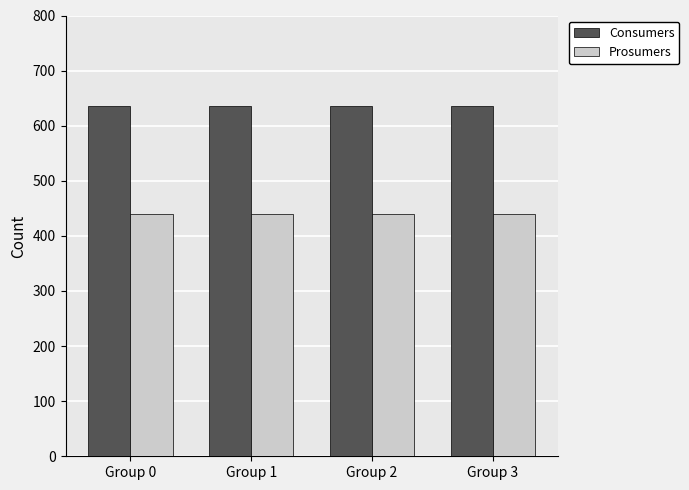

True or false: Consumers has a value of 1084 at Group 0.

False